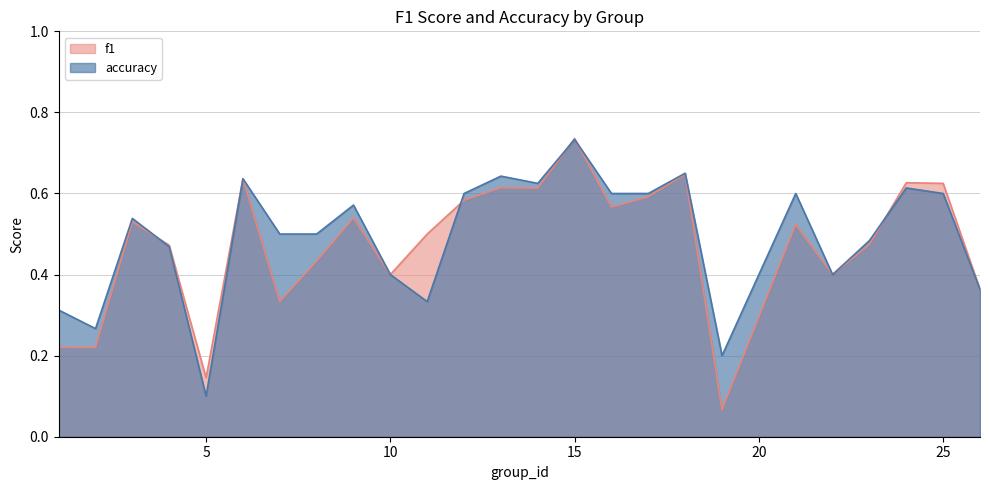

True or false: accuracy has more than 2 interior local peaks.

True